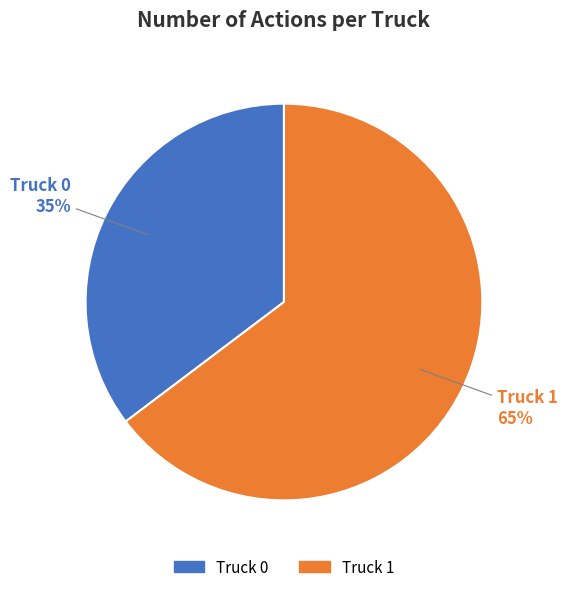

How many segments does this pie chart have?

2